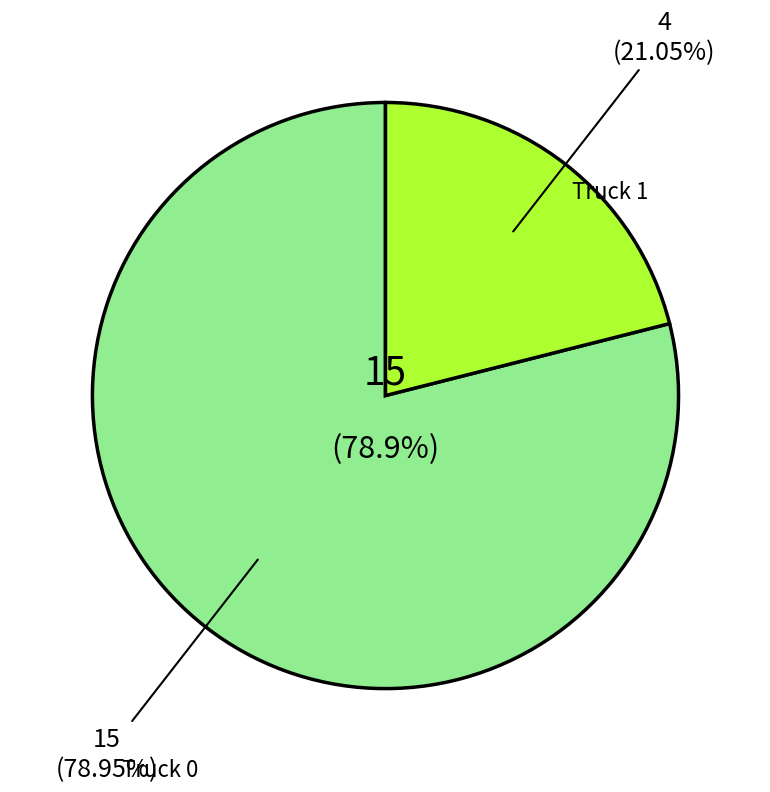

To the nearest percent, what percentage of the pie is Truck 0?

79%